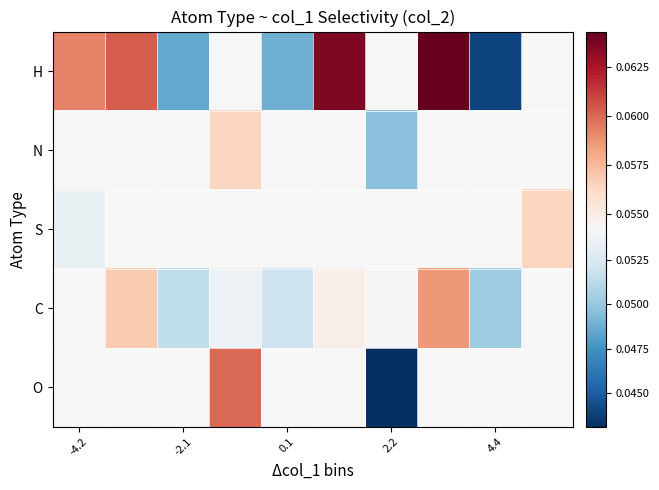

Reading left to right, transcribe all the data shown in this chart.

H: 0.1	0.1	0.0	0.1	0.0	0.1	0.1	0.1	0.0	0.1
N: 0.1	0.1	0.1	0.1	0.1	0.1	0.0	0.1	0.1	0.1
S: 0.1	0.1	0.1	0.1	0.1	0.1	0.1	0.1	0.1	0.1
C: 0.1	0.1	0.1	0.1	0.1	0.1	0.1	0.1	0.1	0.1
O: 0.1	0.1	0.1	0.1	0.1	0.1	0.0	0.1	0.1	0.1